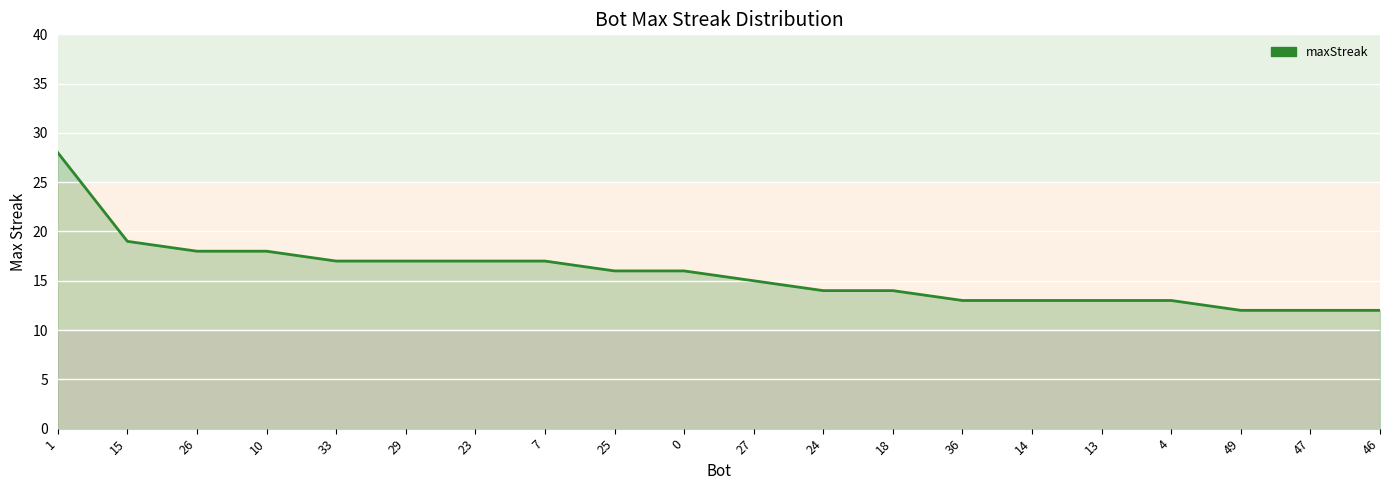

Reading left to right, extract all data points from this chart.

28	19	18	18	17	17	17	17	16	16	15	14	14	13	13	13	13	12	12	12